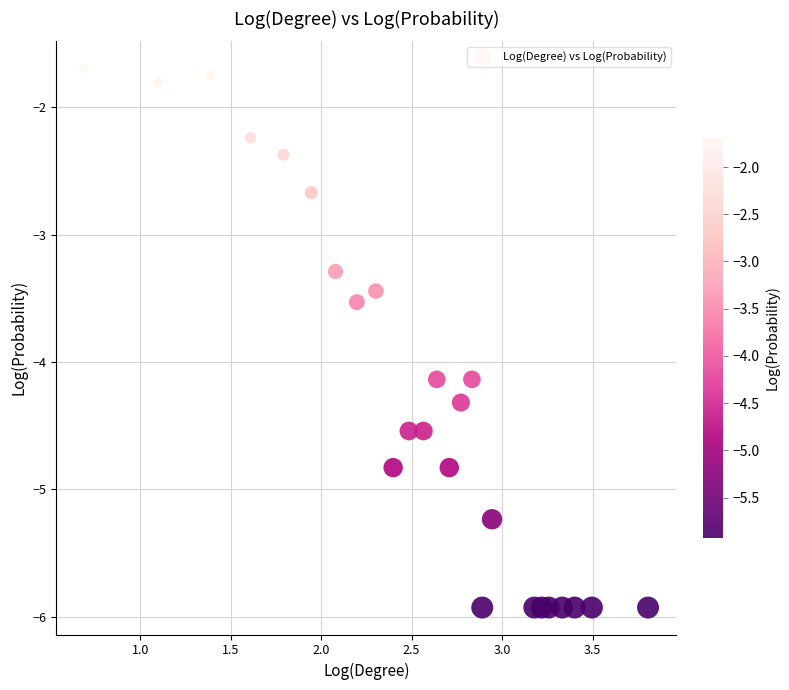

What is the range of Y values (max minus min)?

4.2